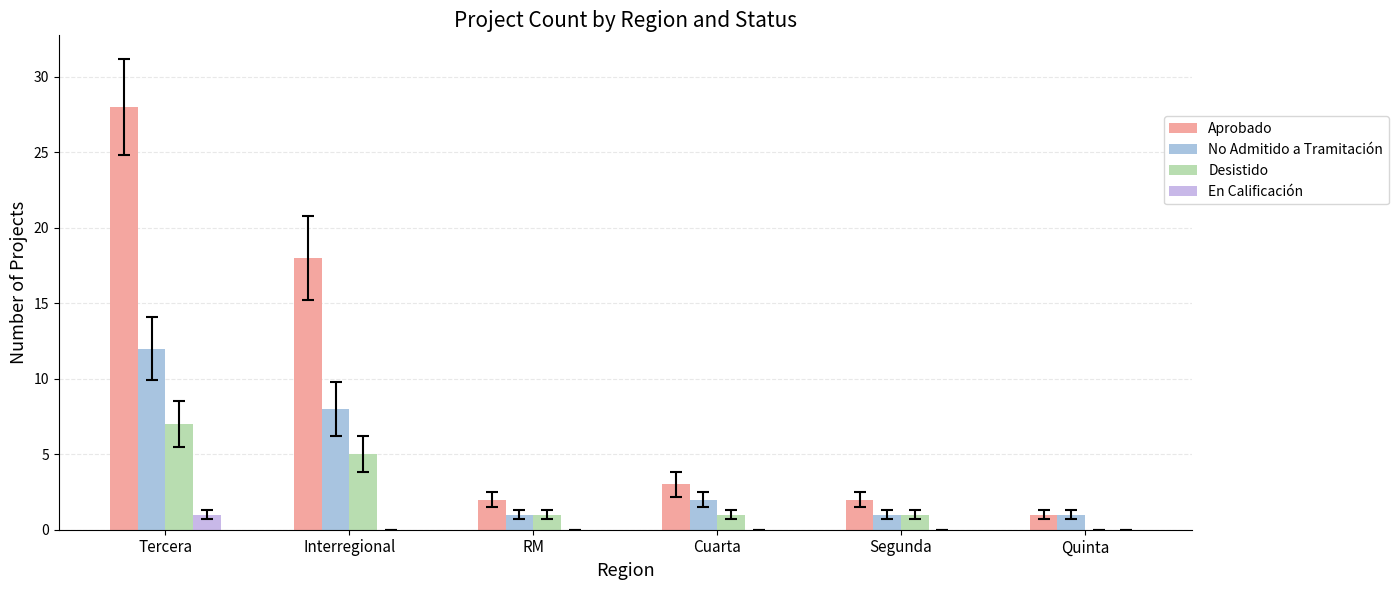

What is the maximum value for Desistido?

7